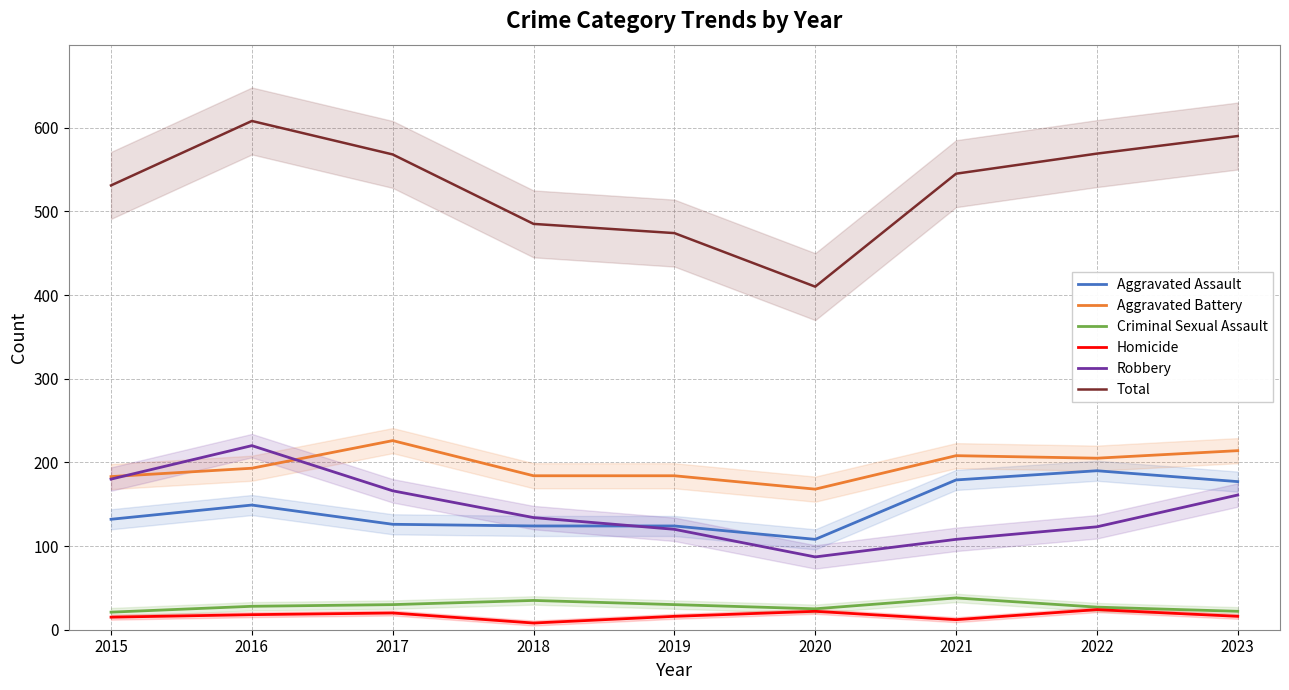

Is the value of Criminal Sexual Assault at 2018 greater than the value of Total at 2019?

No